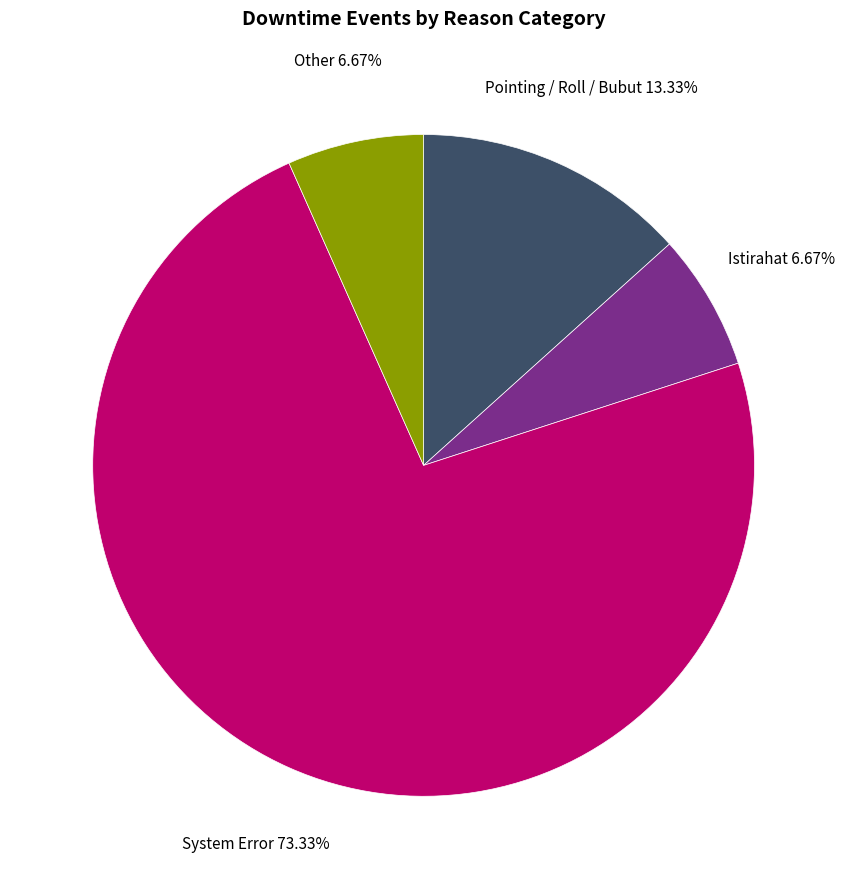

Is it true that Other is 7% of the pie?

True